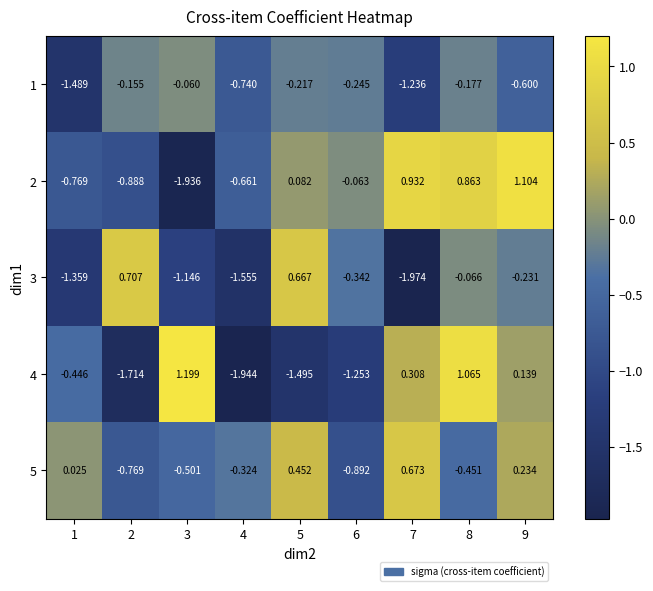

Is the value of 1 at 5 greater than the value of 2 at 3?

Yes